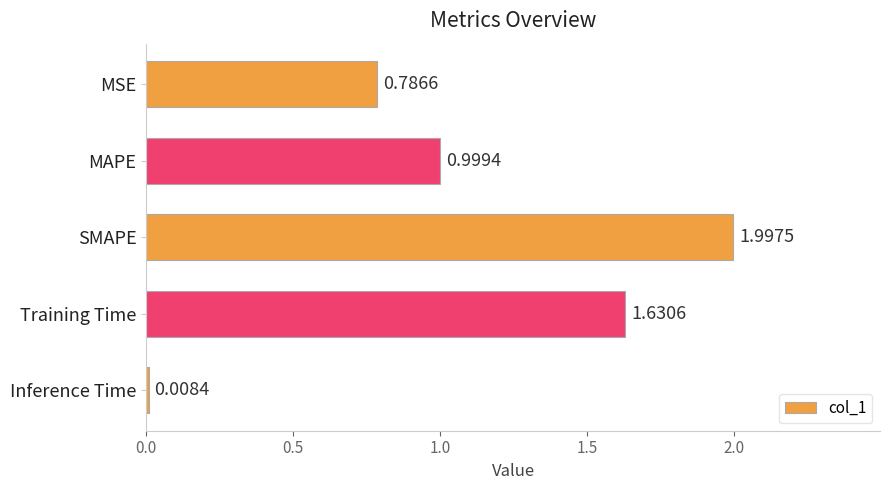

At which category does the chart reach its minimum across all series?

Inference Time